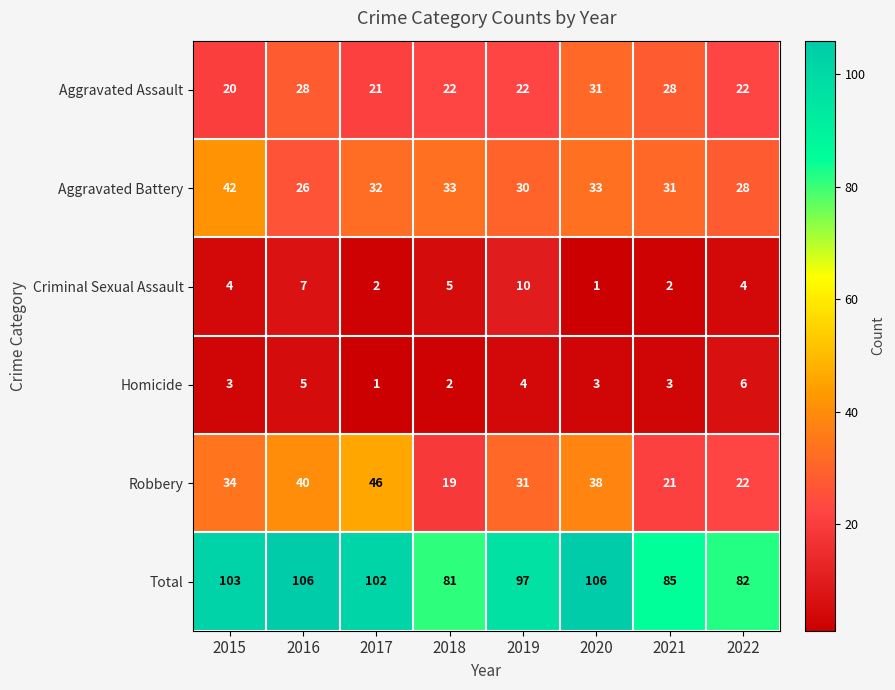

Which series changed the most between 2015 and 2018?

Total